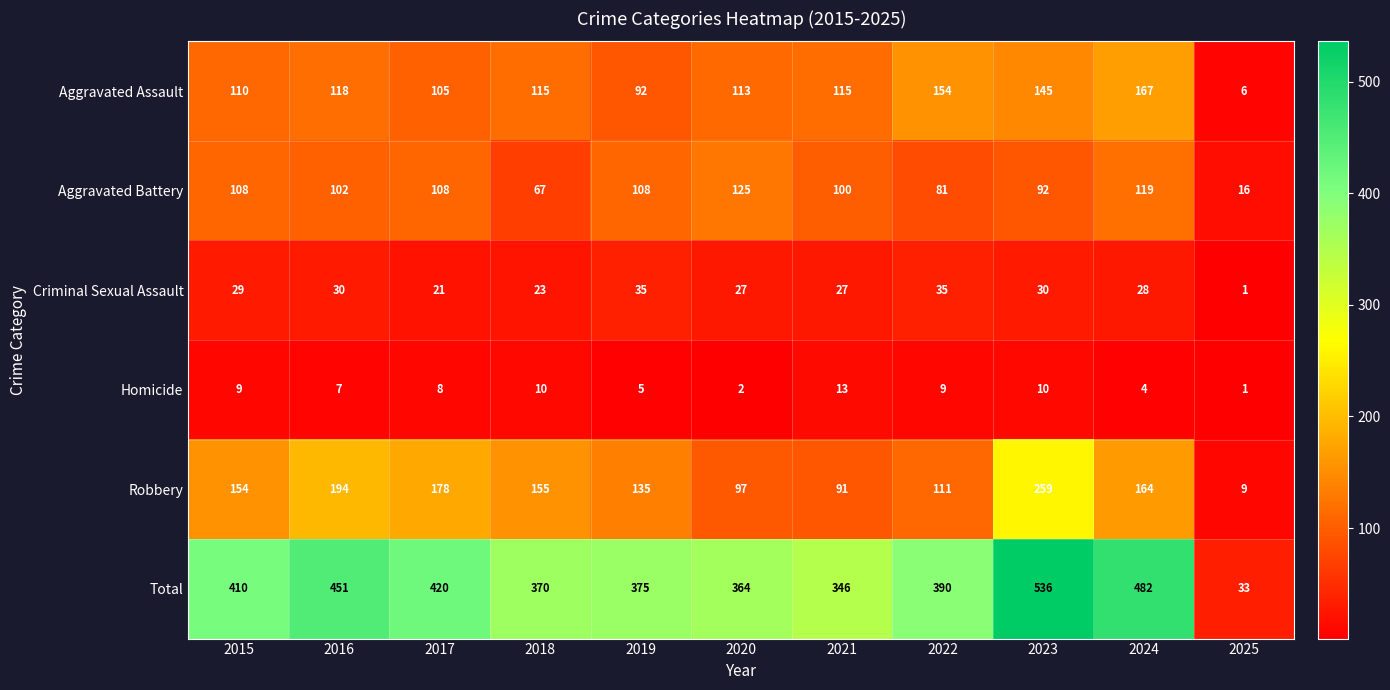

The Aggravated Battery series shows 34 at 2021. True or false?

False